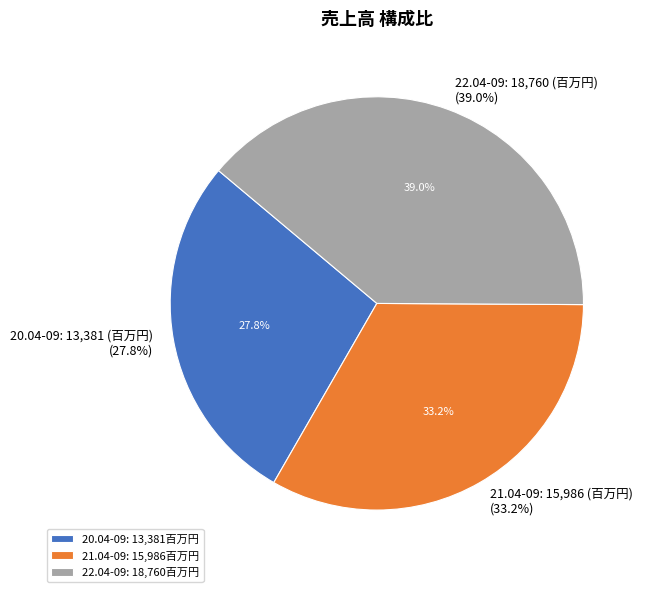

To the nearest percent, what is the difference between the 20.04-09 and 21.04-09 slice percentages?

5%